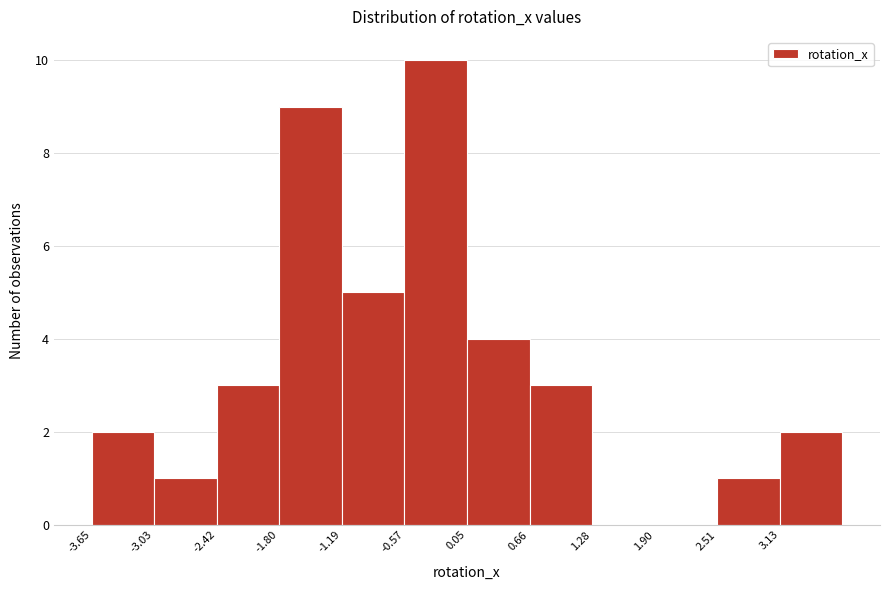

Reading left to right, list every bar in this chart as the range it spans on the x-axis followed by its height. Neither the bar edges nor the heights are printed on the chart, so give them approximately, as read against the axes.

-3.6 to -3.0: 2
-3.0 to -2.4: 1
-2.4 to -1.8: 3
-1.8 to -1.2: 9
-1.2 to -0.6: 5
-0.6 to 0.0: 10
0.0 to 0.7: 4
0.7 to 1.3: 3
1.3 to 1.9: 0
1.9 to 2.5: 0
2.5 to 3.1: 1
3.1 to 3.7: 2